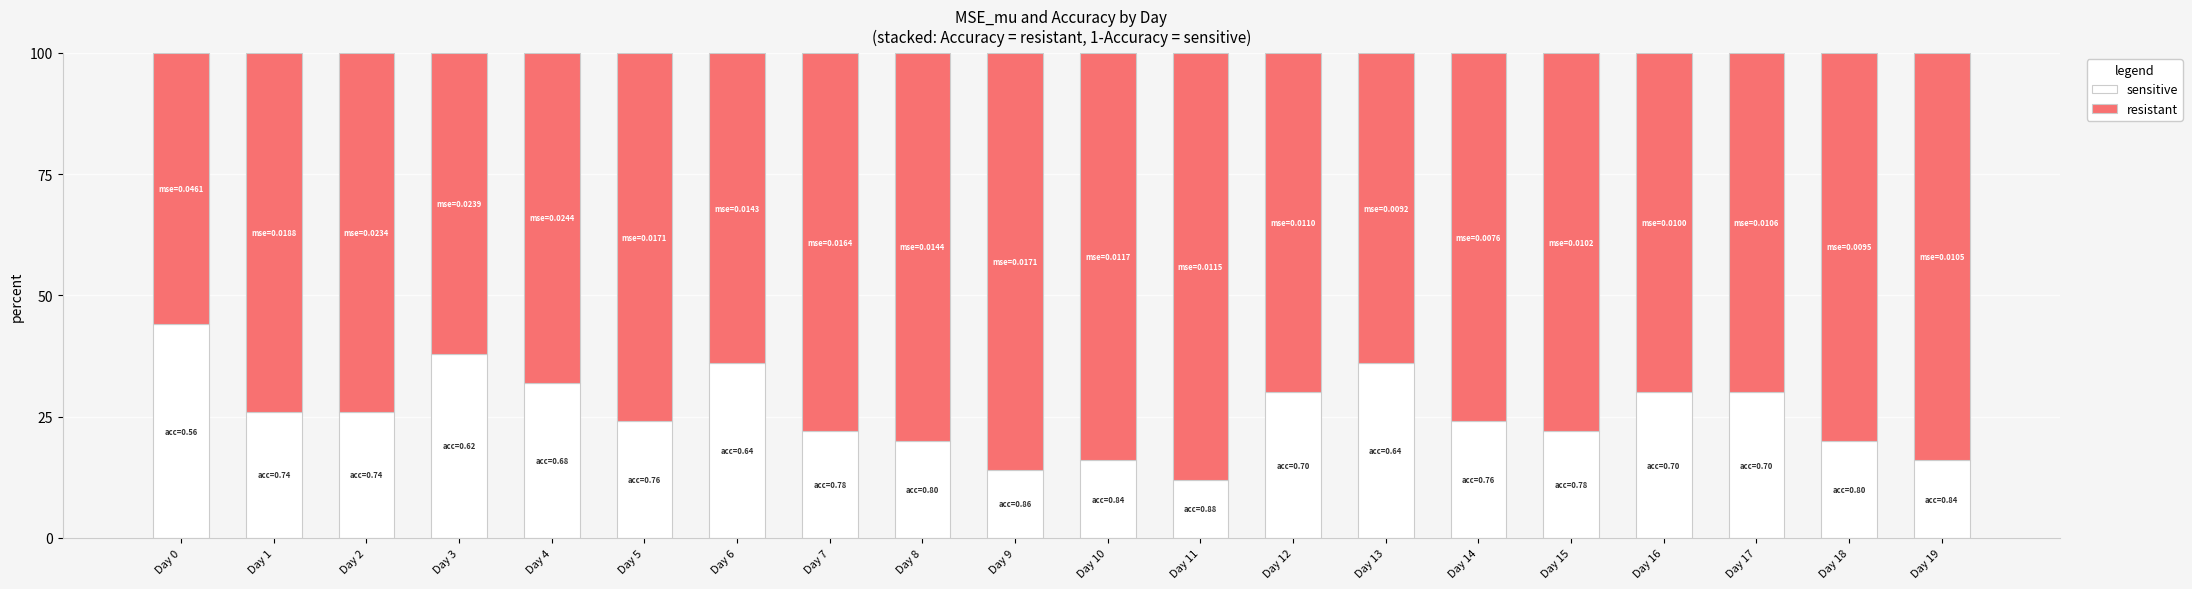

The sensitive series shows 14.3 at Day 4. True or false?

False